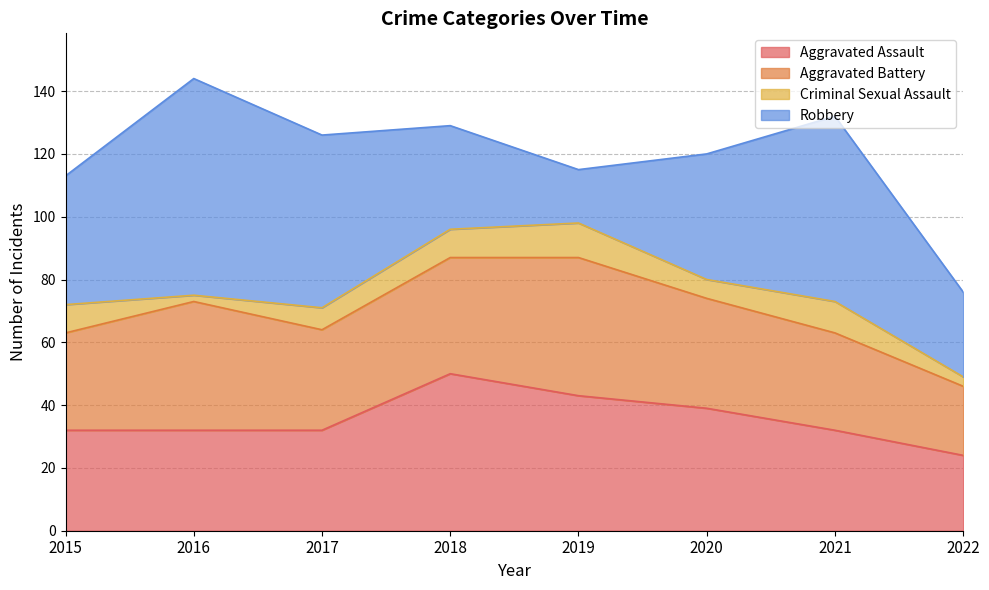

How many values in the Robbery series are below 41?

4